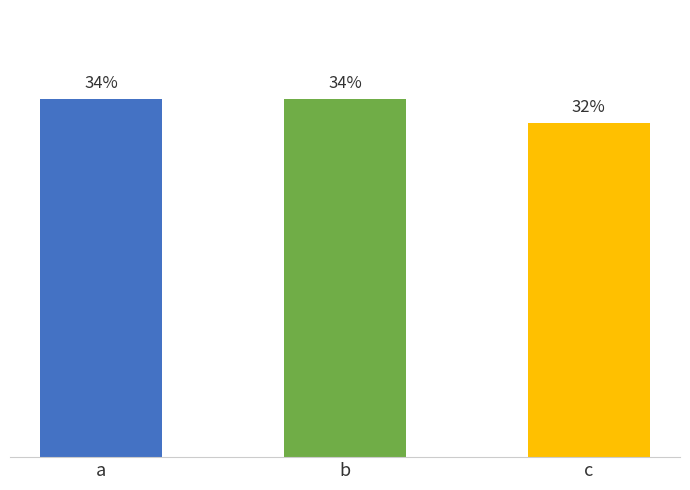

Does the chart contain any negative values?

No